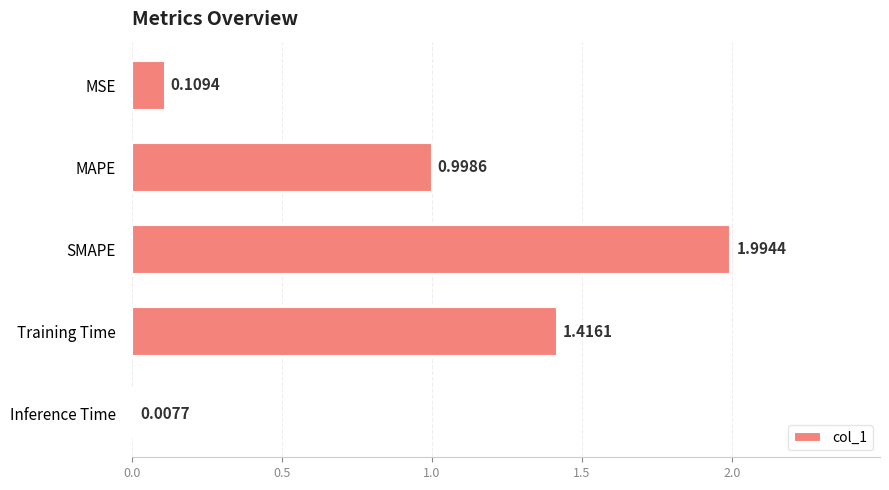

What is the label of the 4th bar from the bottom?

MAPE